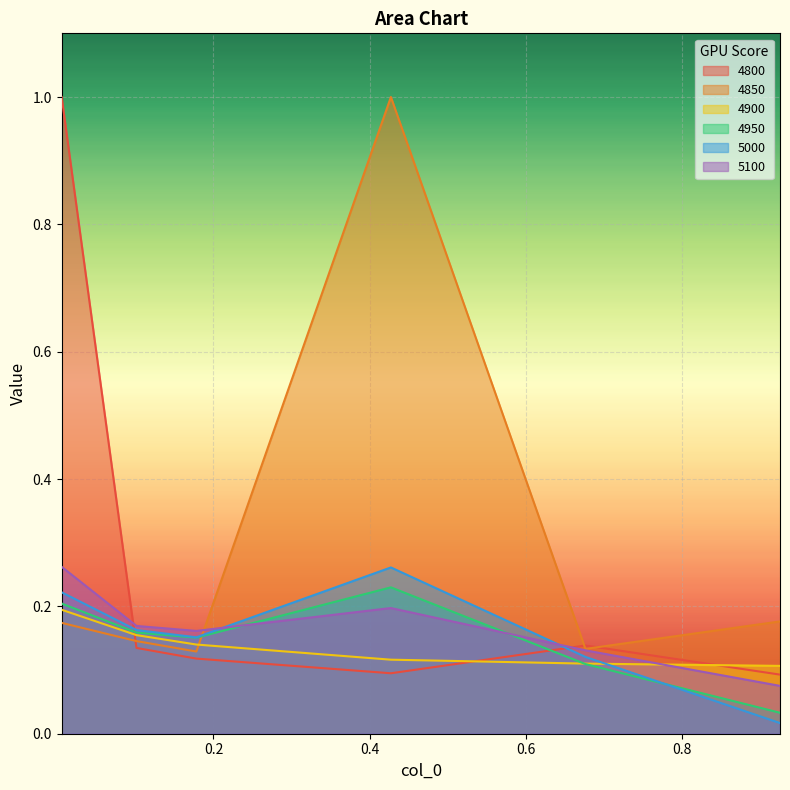

Does the chart display data point markers on the line(s)?

No